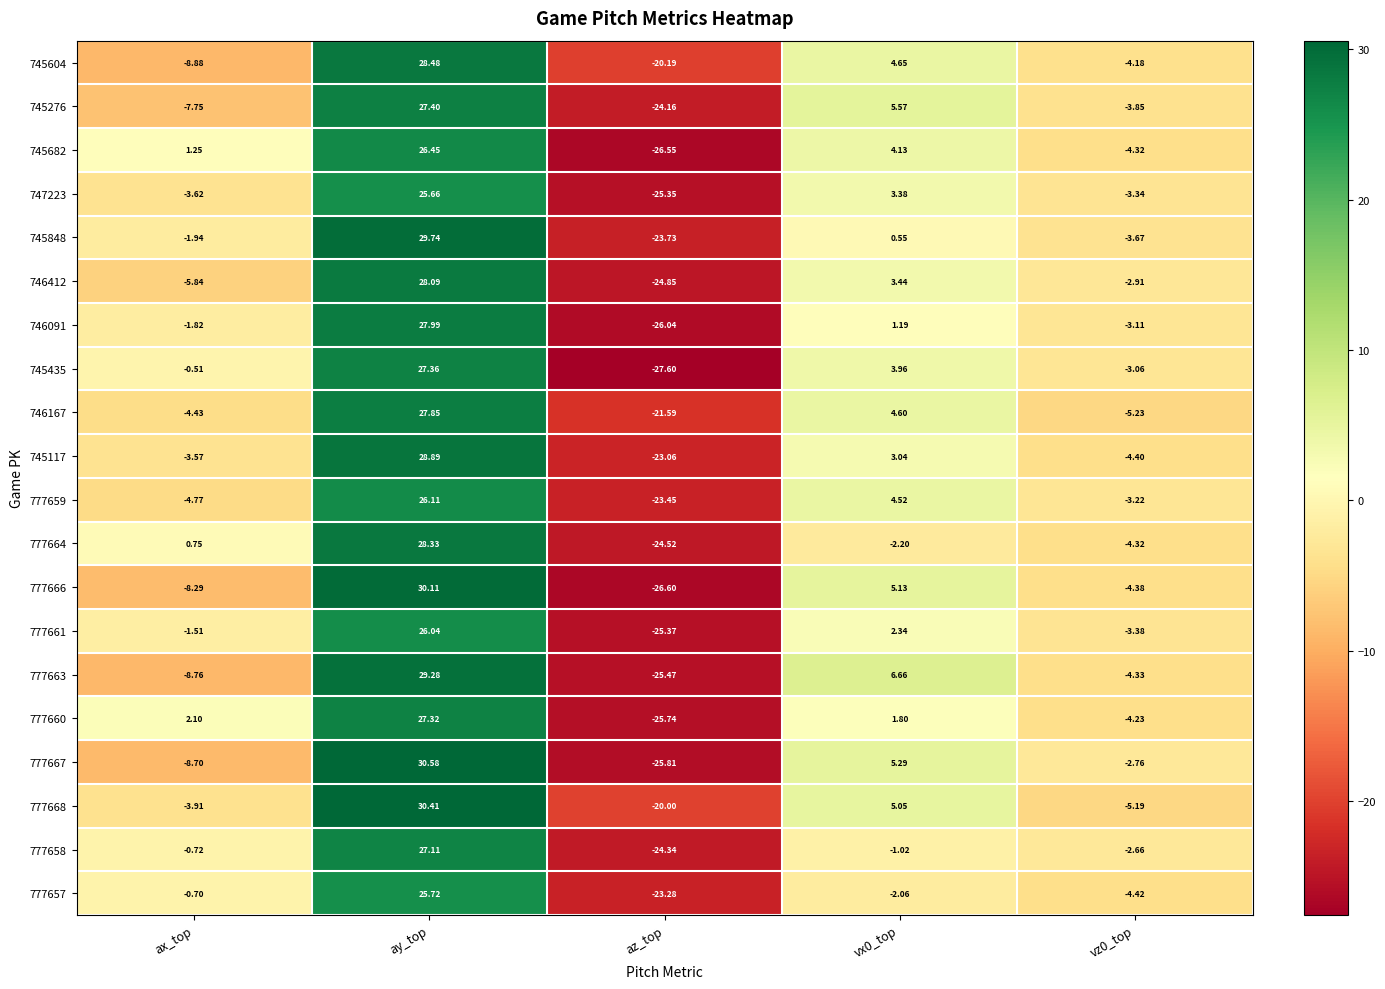

At which category is the sum across all series the highest?

ay_top